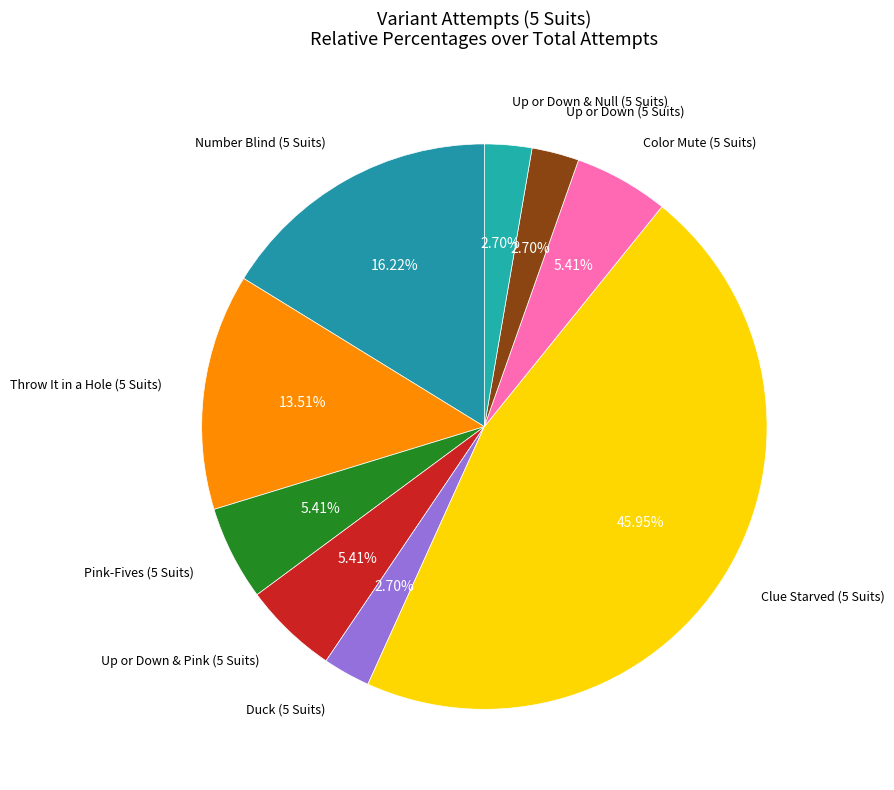

To the nearest percent, what percentage of the pie is Number Blind (5 Suits)?

16%